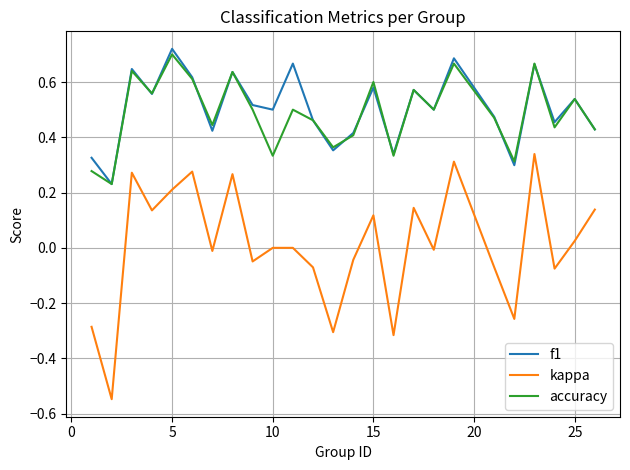

True or false: accuracy and kappa cross at least once.

False